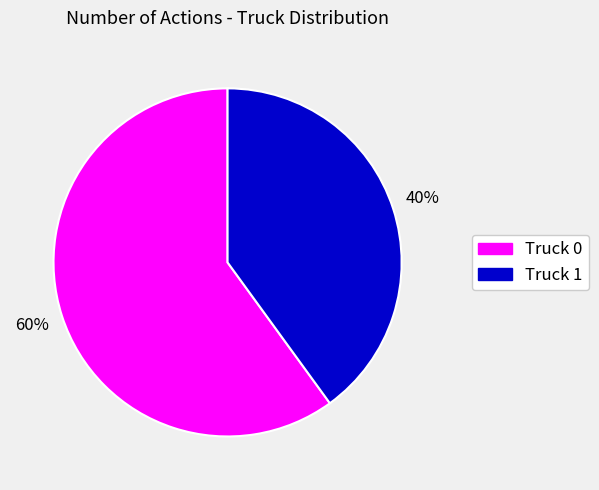

What is the ratio of the value at Truck 1 to the value at Truck 0?

0.7